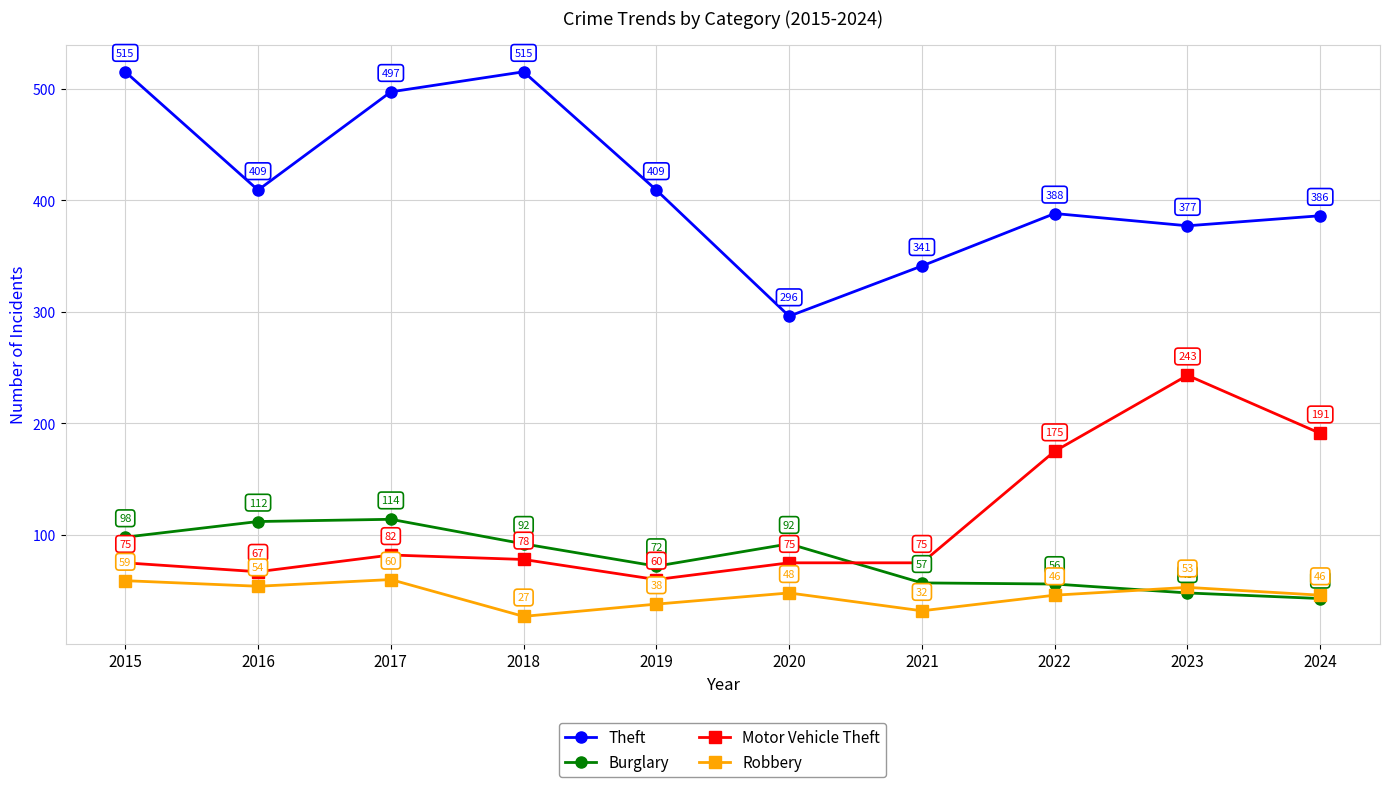

True or false: Theft has more than 2 points higher than both neighbors.

False